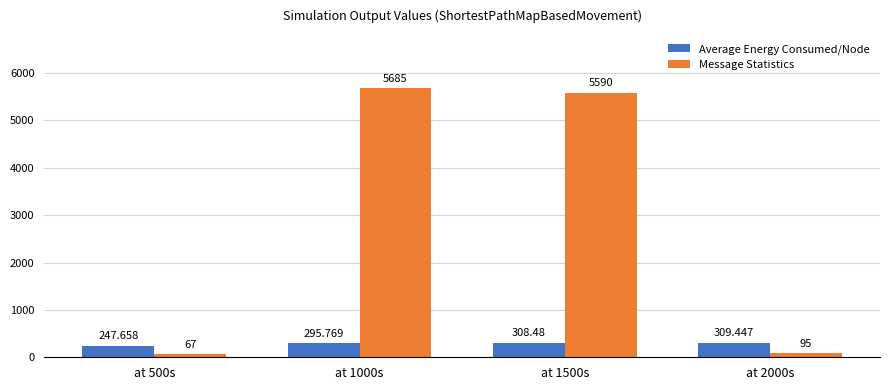

What is the value of the Average Energy Consumed/Node bar at the 3rd from the left?

308.5